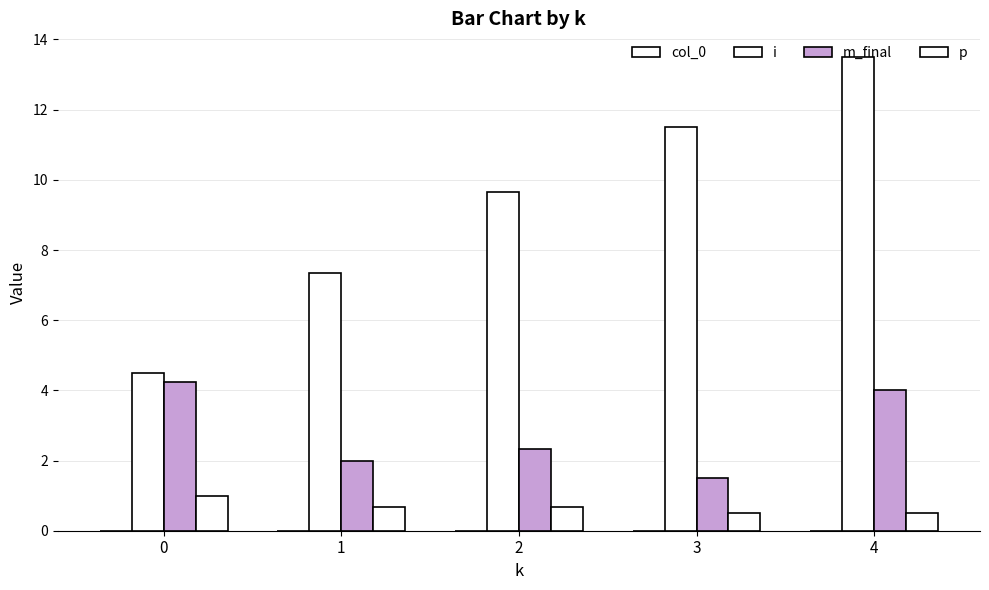

Are the bars horizontal?

No